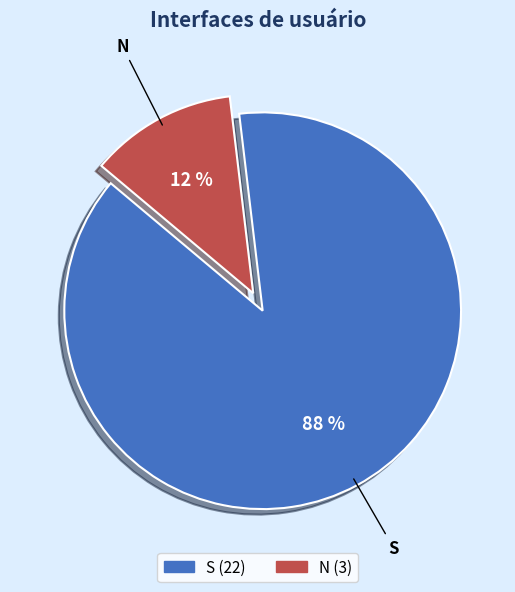

Count the number of slices in the pie.

2